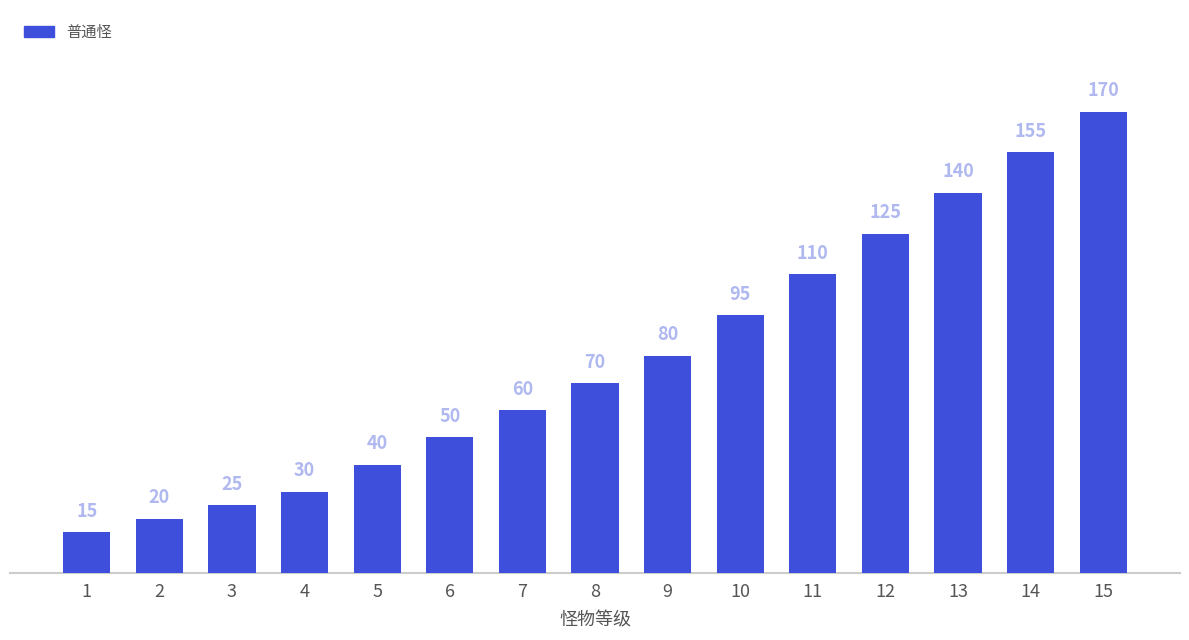

List the labels in order of value, largest first.

15, 14, 13, 12, 11, 10, 9, 8, 7, 6, 5, 4, 3, 2, 1